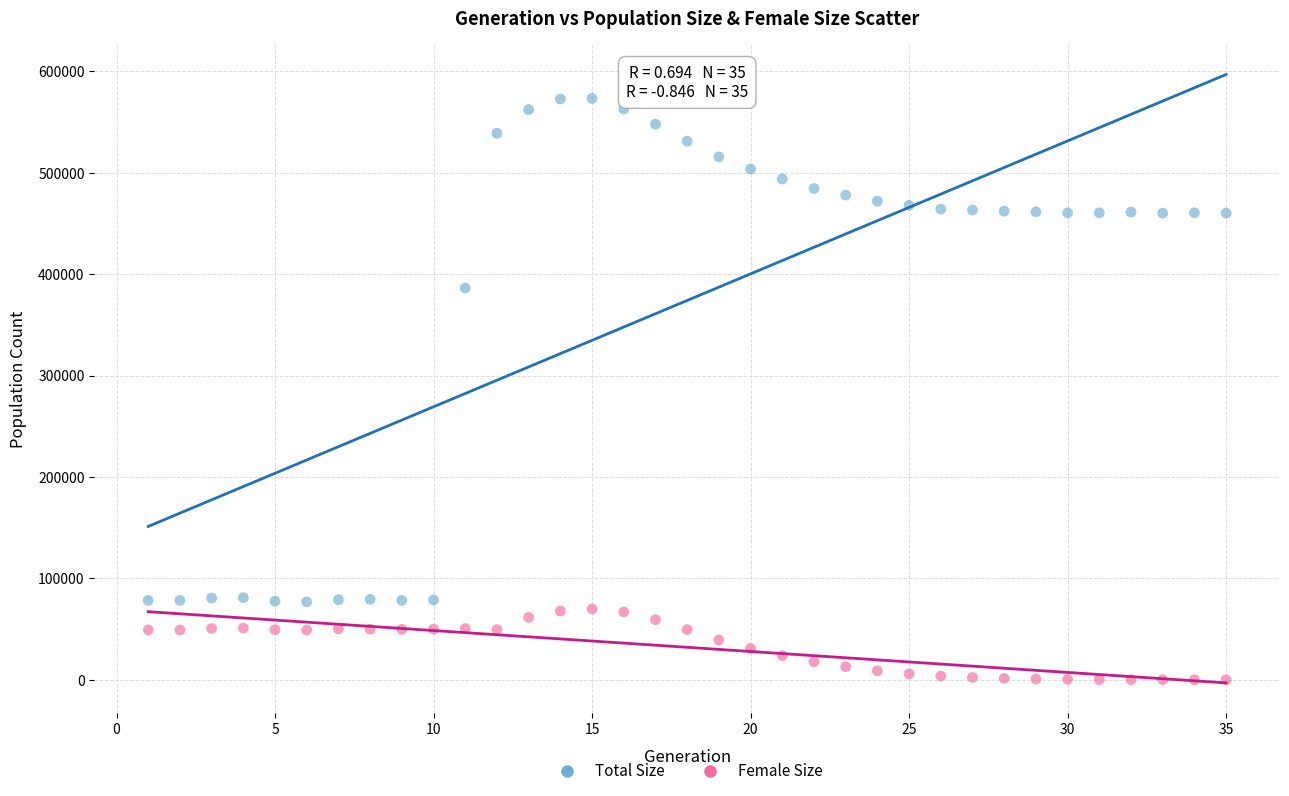

Which series reaches the minimum Y coordinate?

Female Size